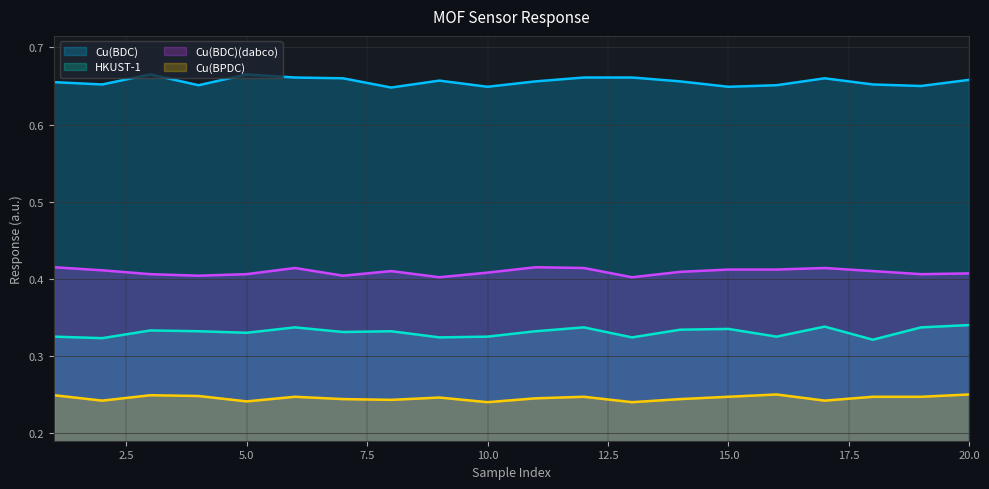

True or false: HKUST-1 and Cu(BDC)(dabco) cross at least once.

False